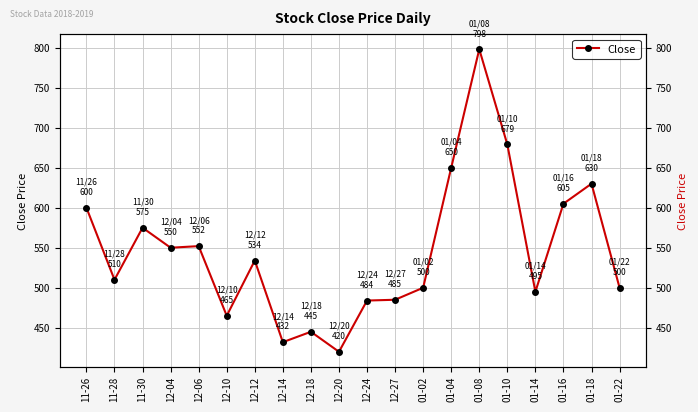

What is the approximate value at 12-27?

485